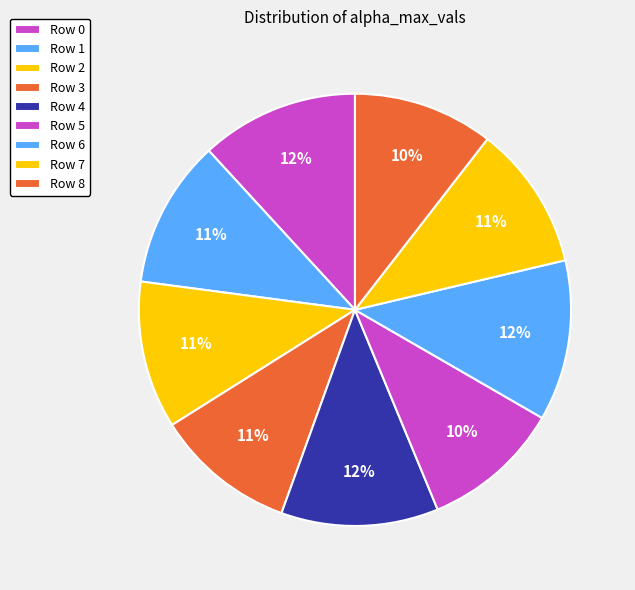

How many segments does this pie chart have?

9